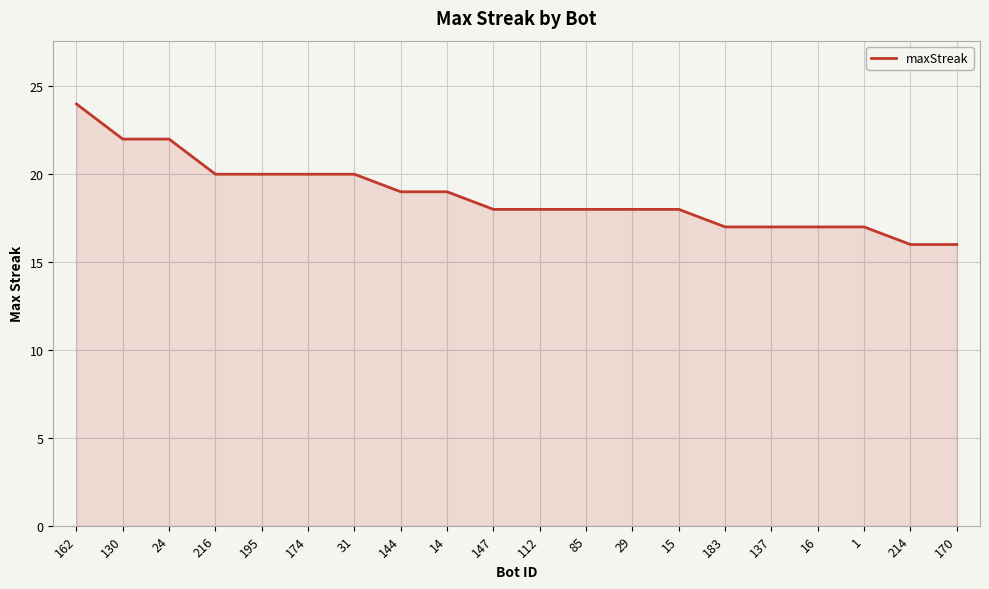

Between 170 and 1, which is larger?

1